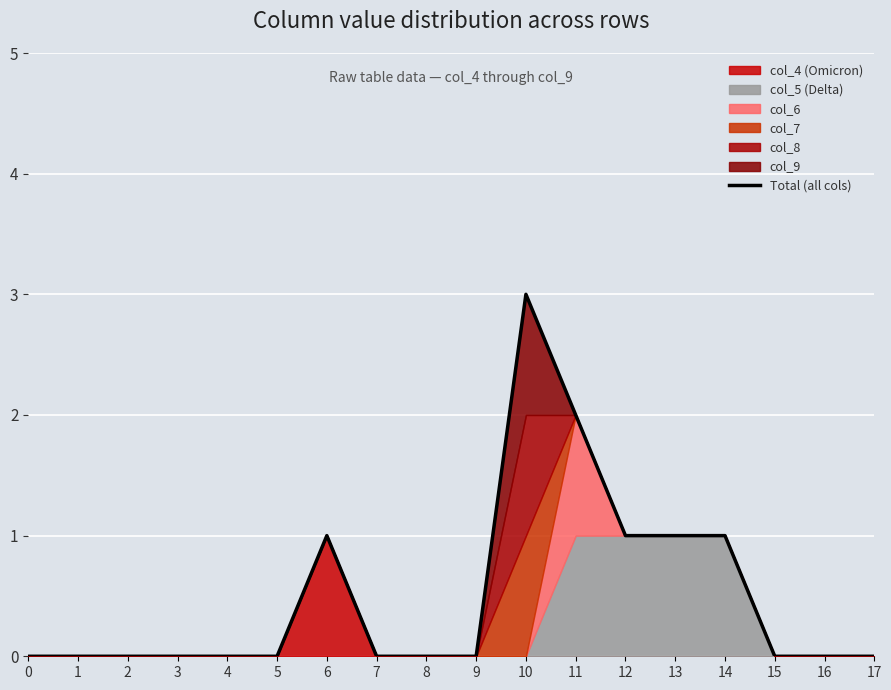

What is the difference between the maximum and minimum values?

3